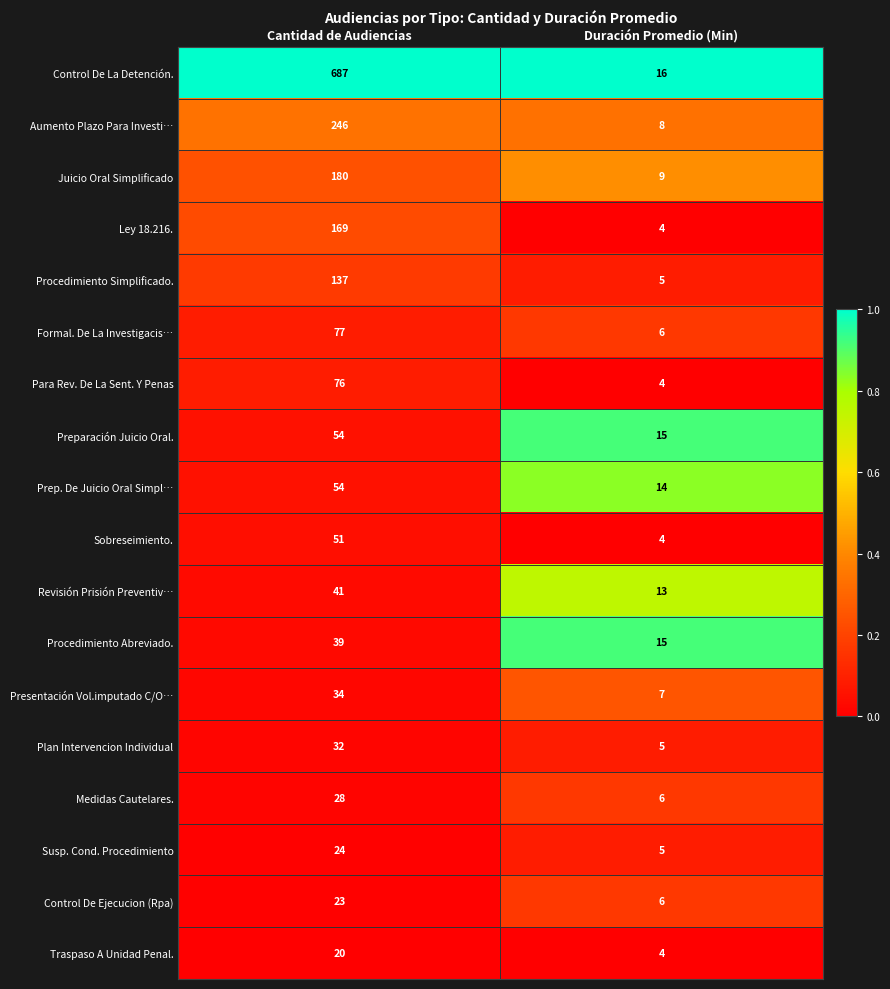

What value does the Procedimiento Simplificado. series have at Duración Promedio (Min)?

5